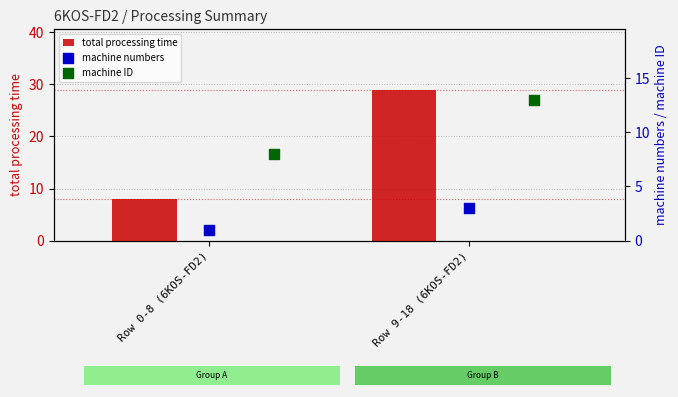

Which series has the widest spread of Y values?

total processing time